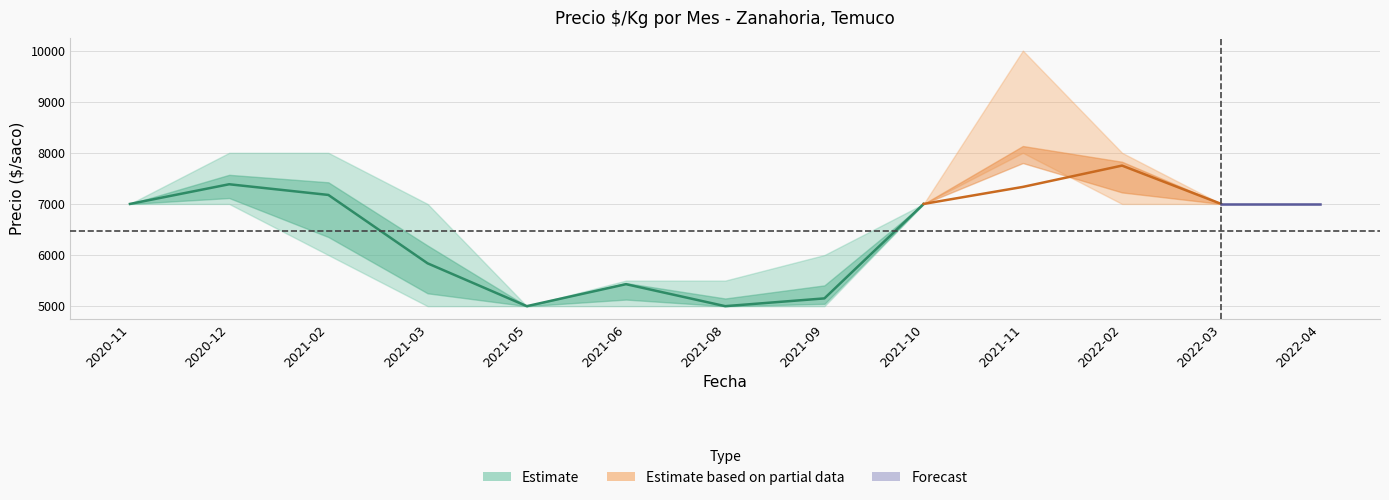

How many lines are shown in the chart?

3